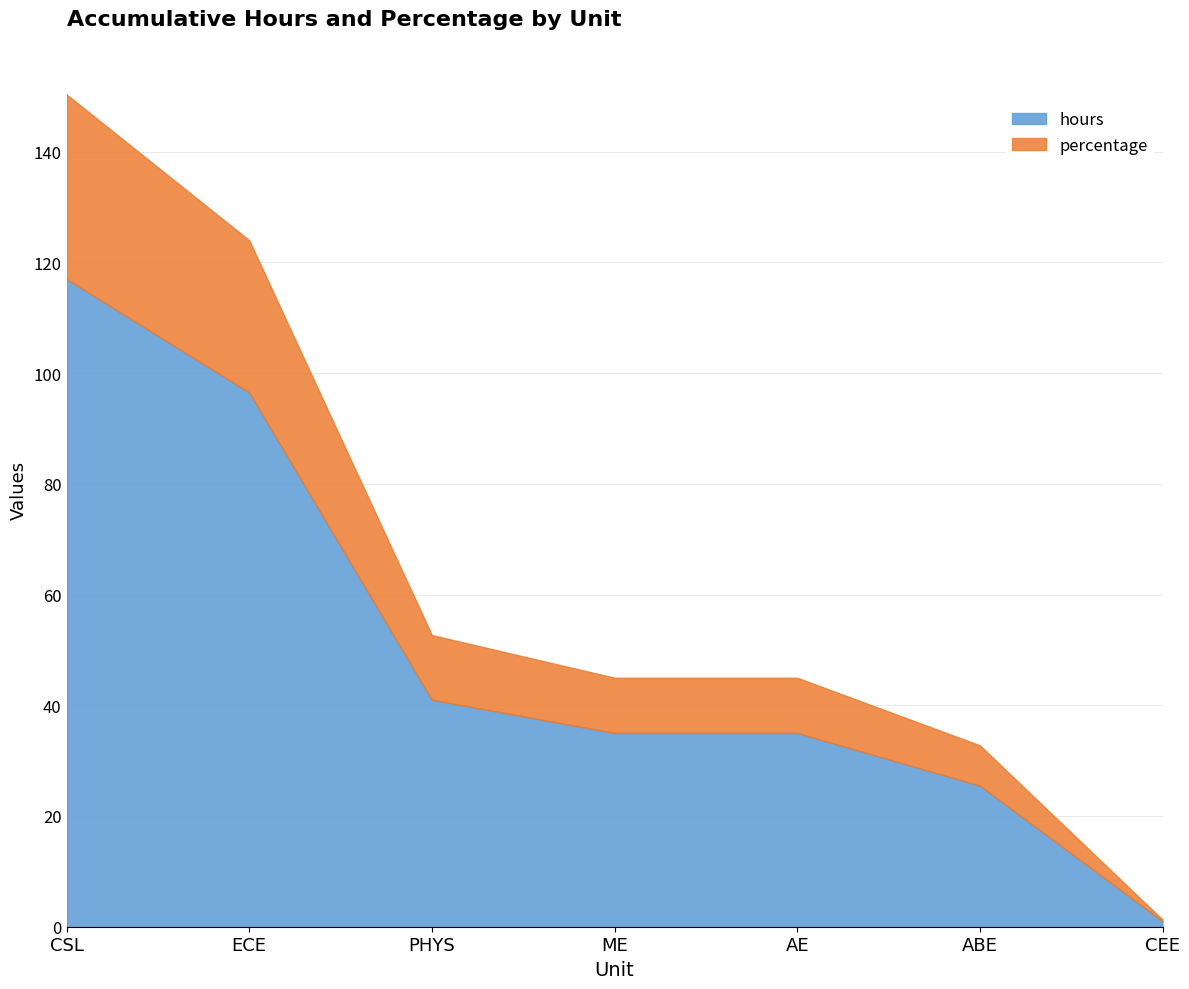

How many categories are shown in the chart?

7